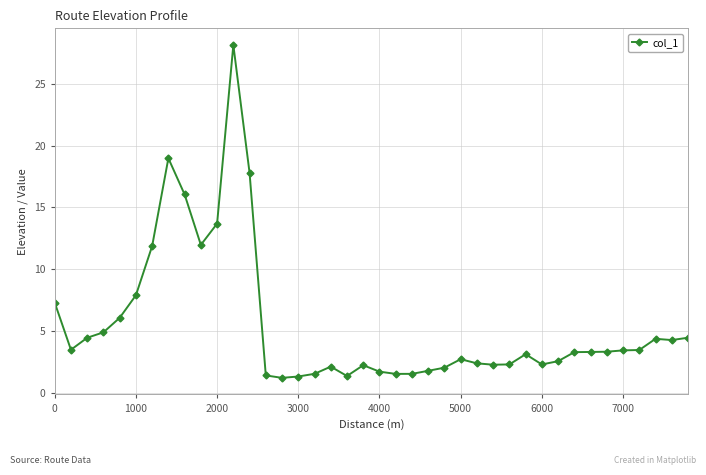

True or false: there are more than 2 points higher than both neighbors.

True